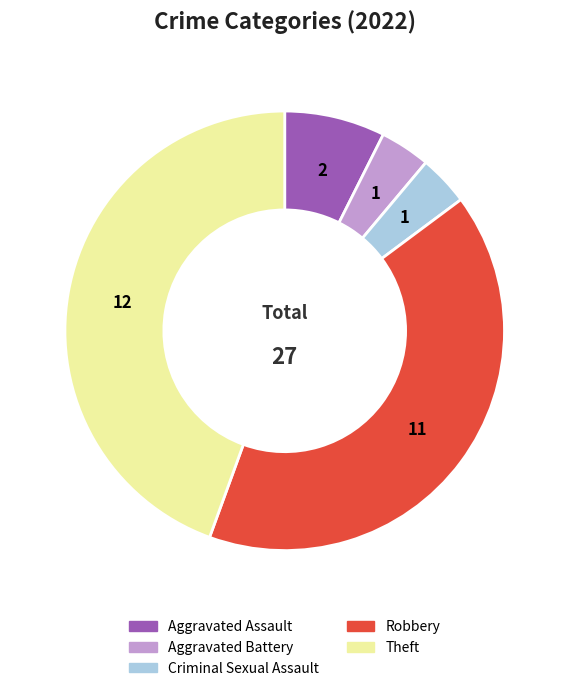

What is the largest slice in the pie chart?

Theft